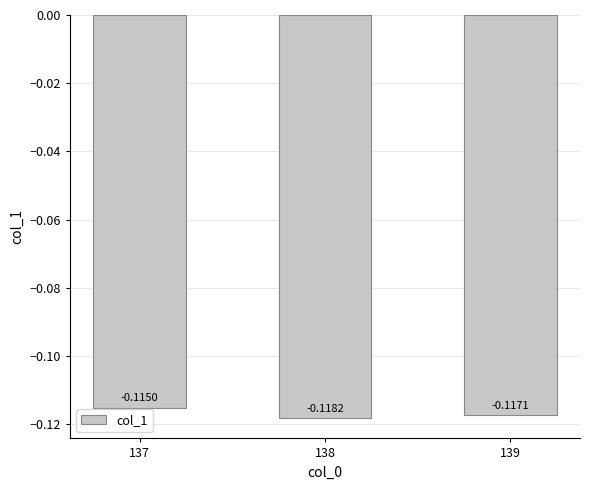

Rank the categories by value from highest to lowest.

137, 139, 138